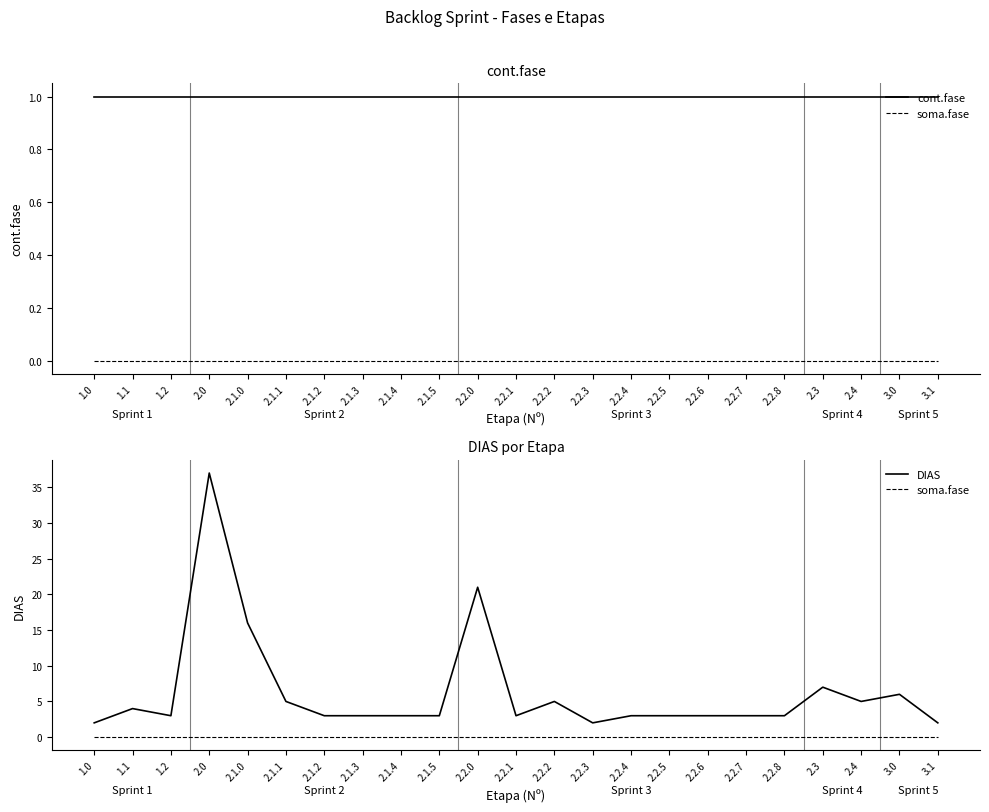

True or false: cont.fase has a value of 2 at 2.1.1.

False